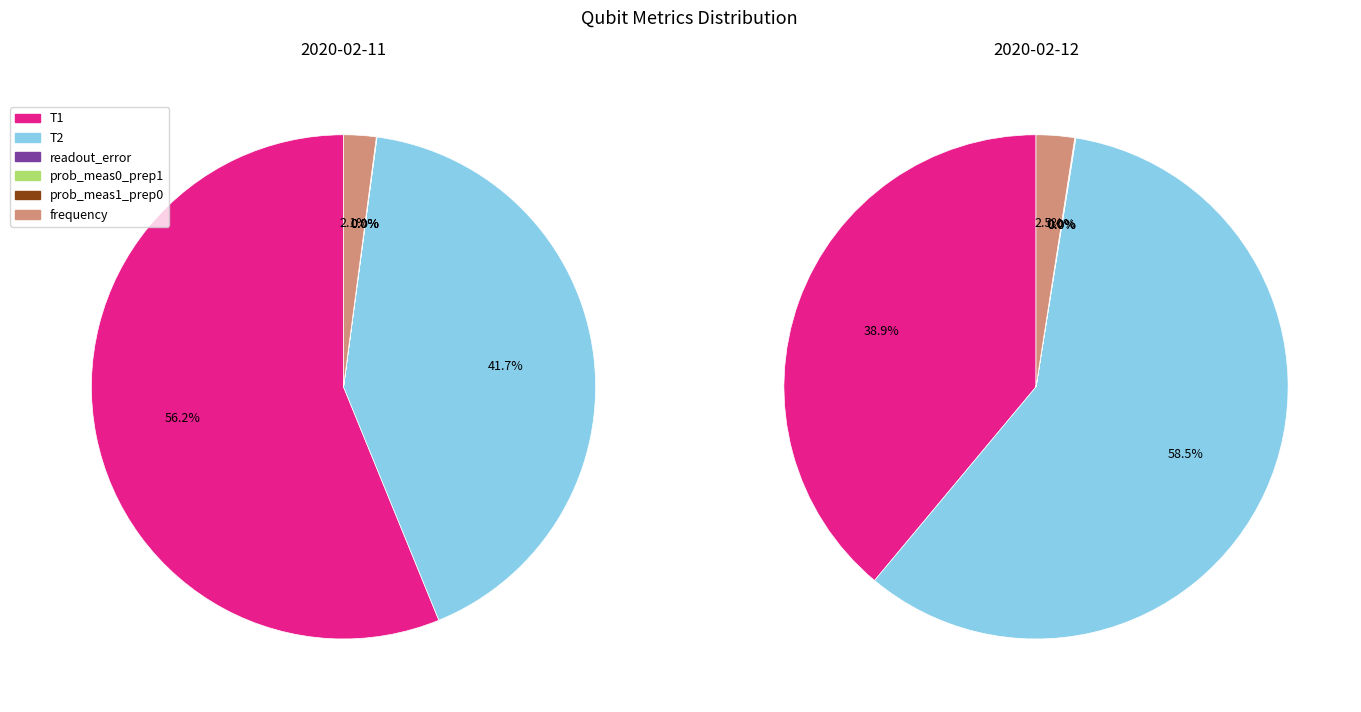

What is the spread (max minus min) of values at 2020-02-12T08:00:21+00:00?

111.8